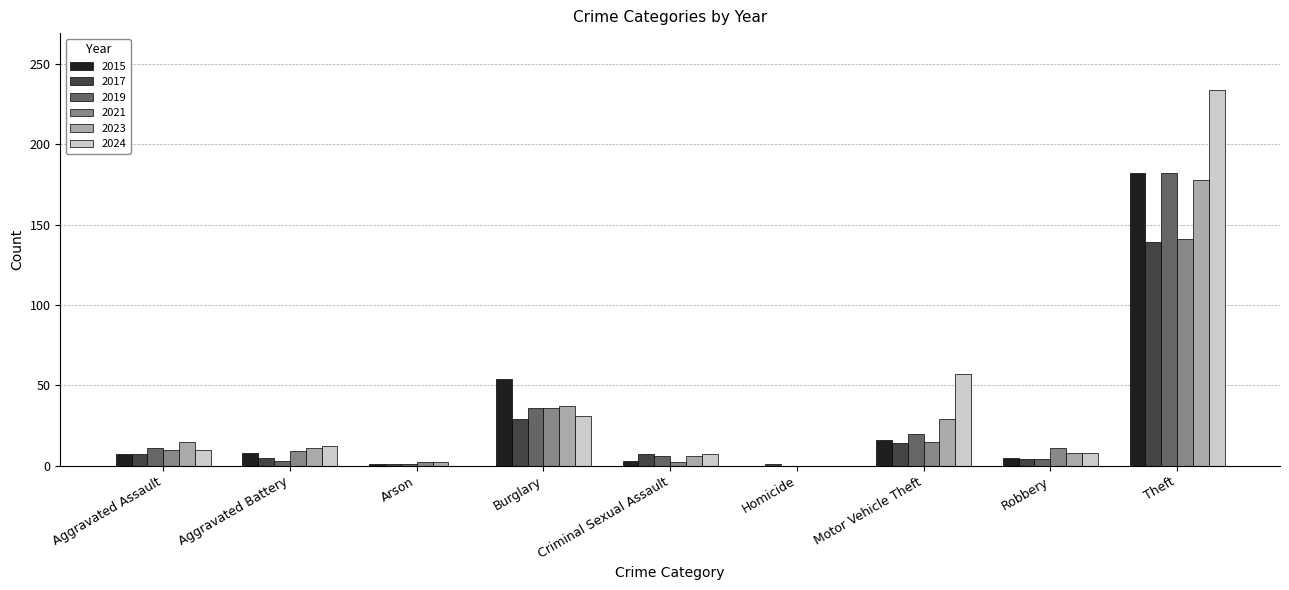

How many values in 2023 are above zero?

8